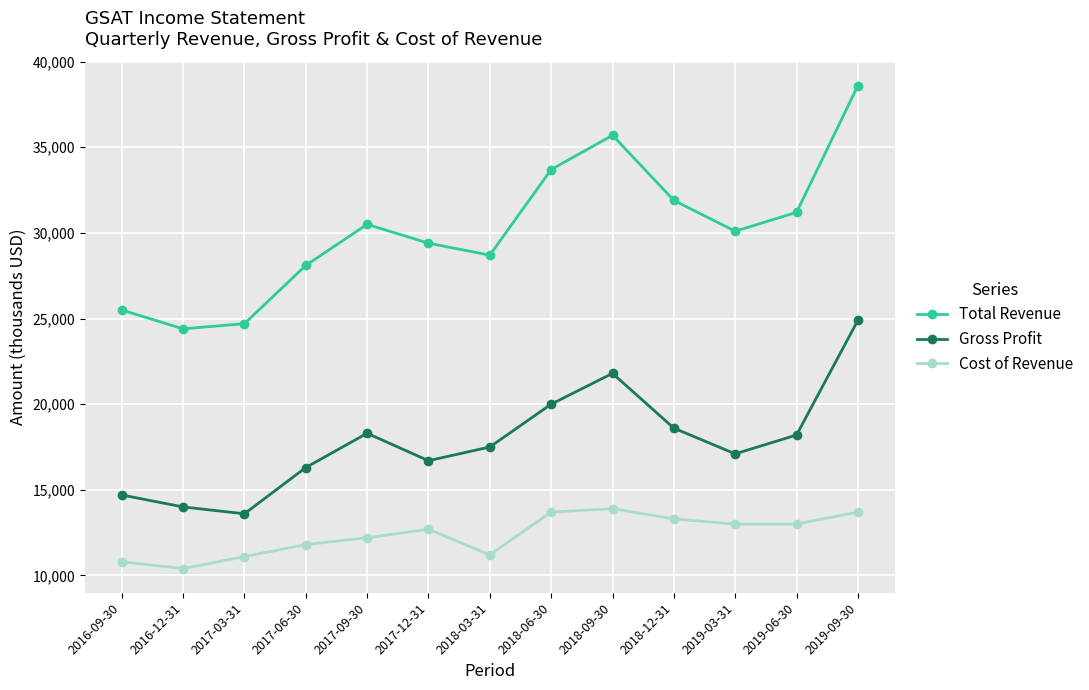

Which series has the widest spread of values?

Total Revenue